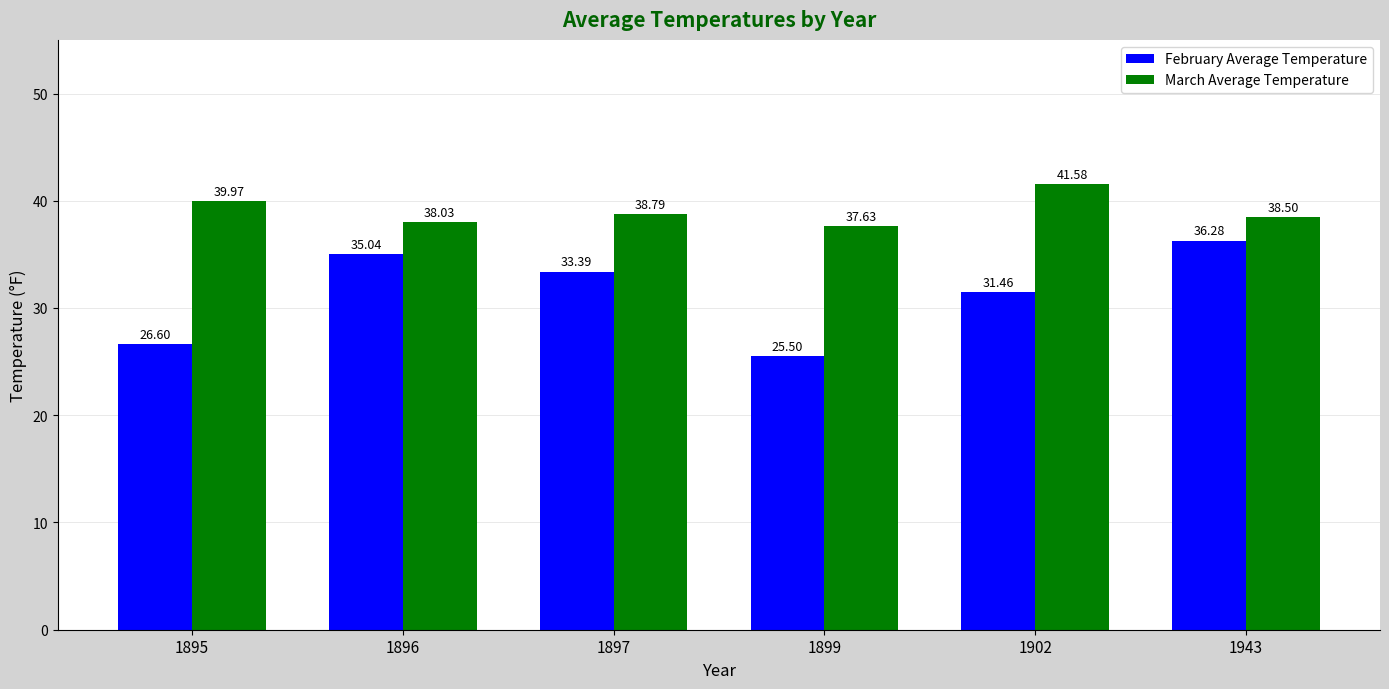

How many values in the March Average Temperature series are below 38?

1